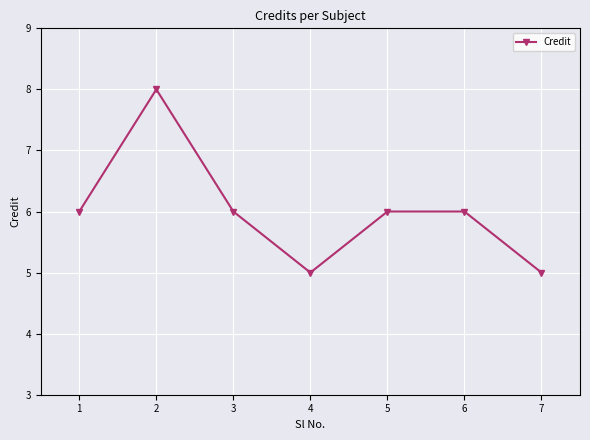

True or false: the data shows 14 at 2.

False